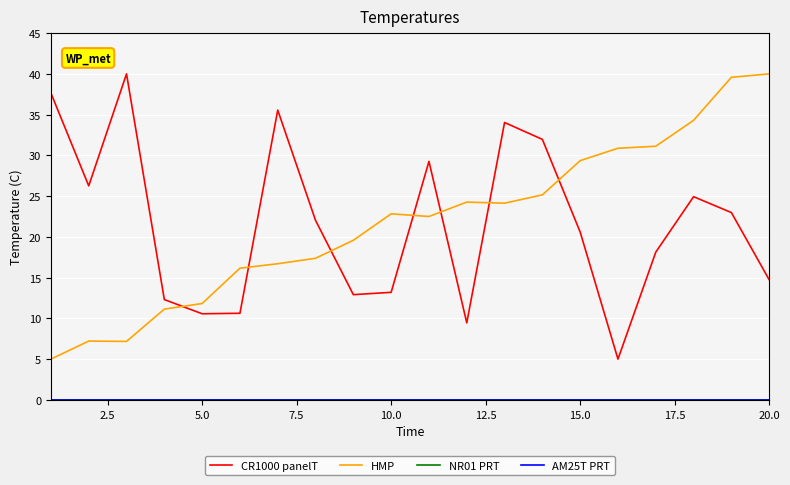

Rank the series by their maximum value, from highest to lowest.

CR1000 panelT, HMP, NR01 PRT, AM25T PRT